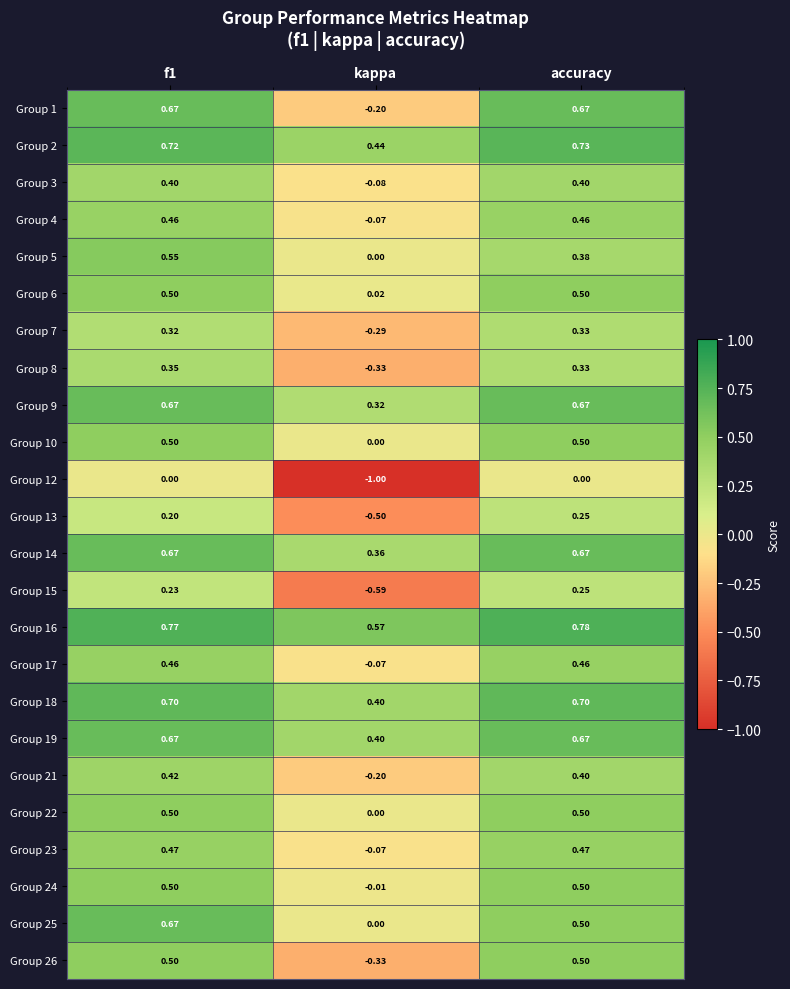

Which label corresponds to the largest value in the chart?

accuracy